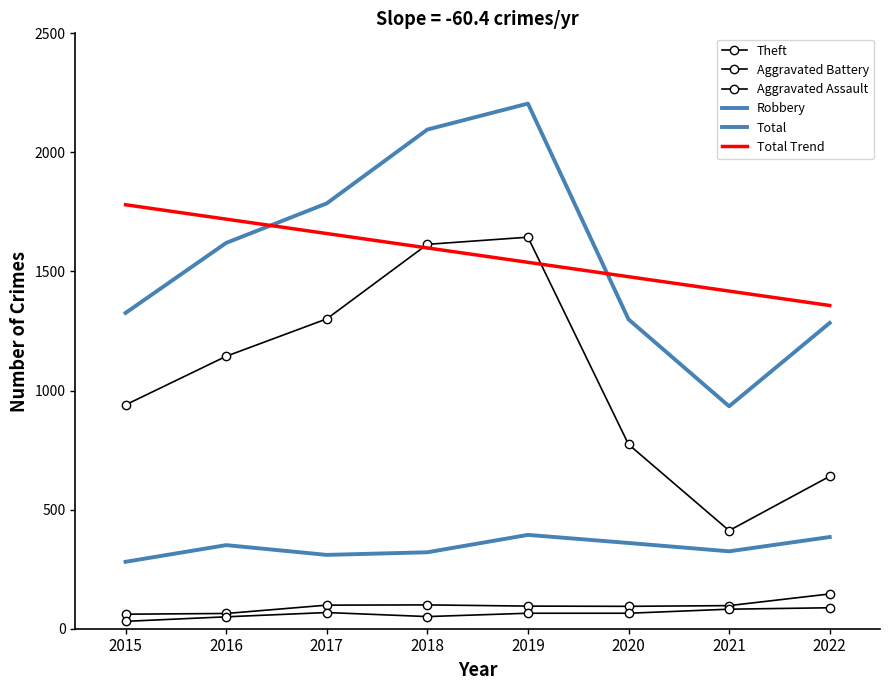

True or false: Theft and Aggravated Assault cross at least once.

False